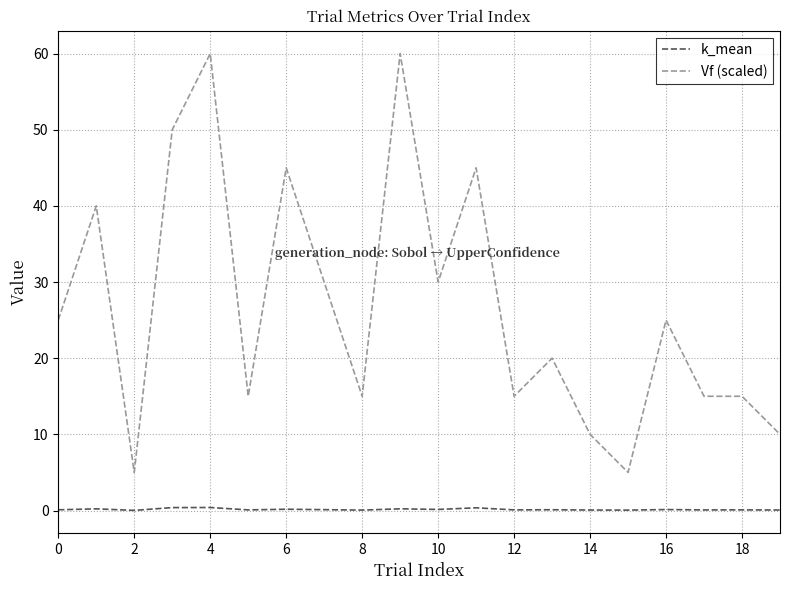

True or false: k_mean and Vf (scaled) cross at least once.

False